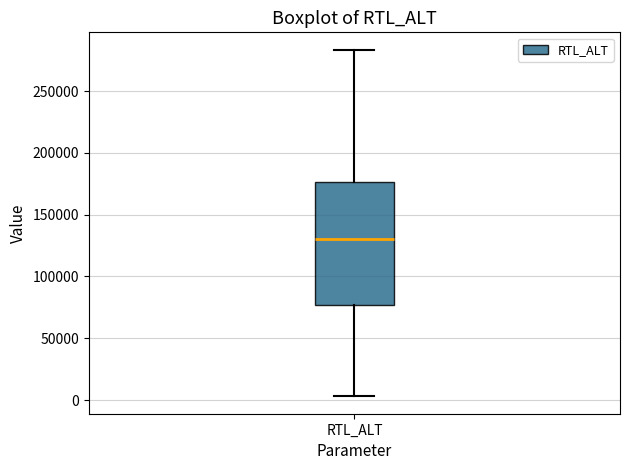

Read this box plot against the y-axis: the position of the median line, the range covered by the box, and the ends of both whiskers. The values are not printed on the chart, so give them approximately, as read against the axis.

median 130000, box 75000 to 175000, whiskers 5000 to 285000